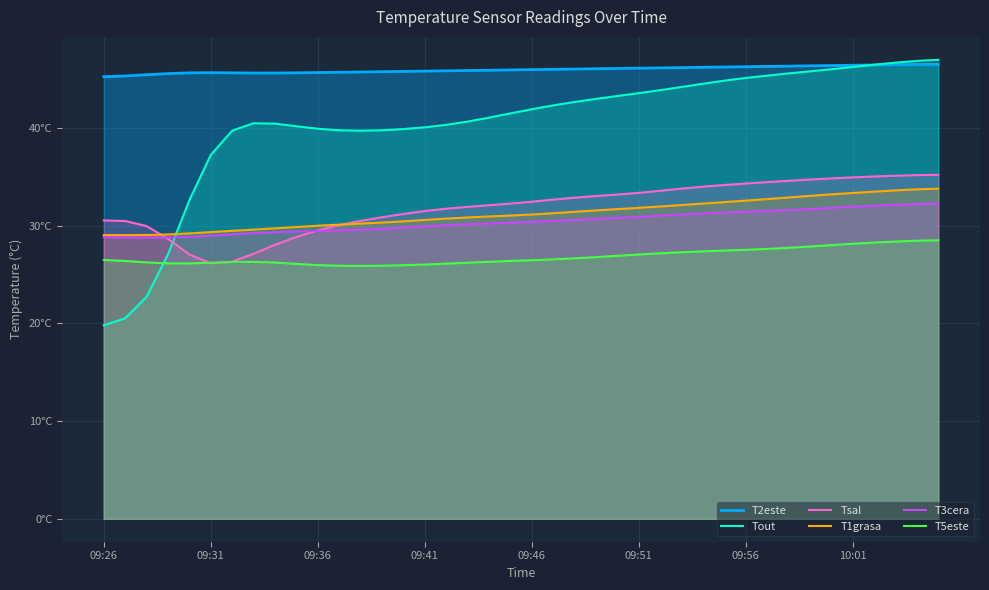

Which series ends up on top after the final intersection of T1grasa and Tout?

Tout